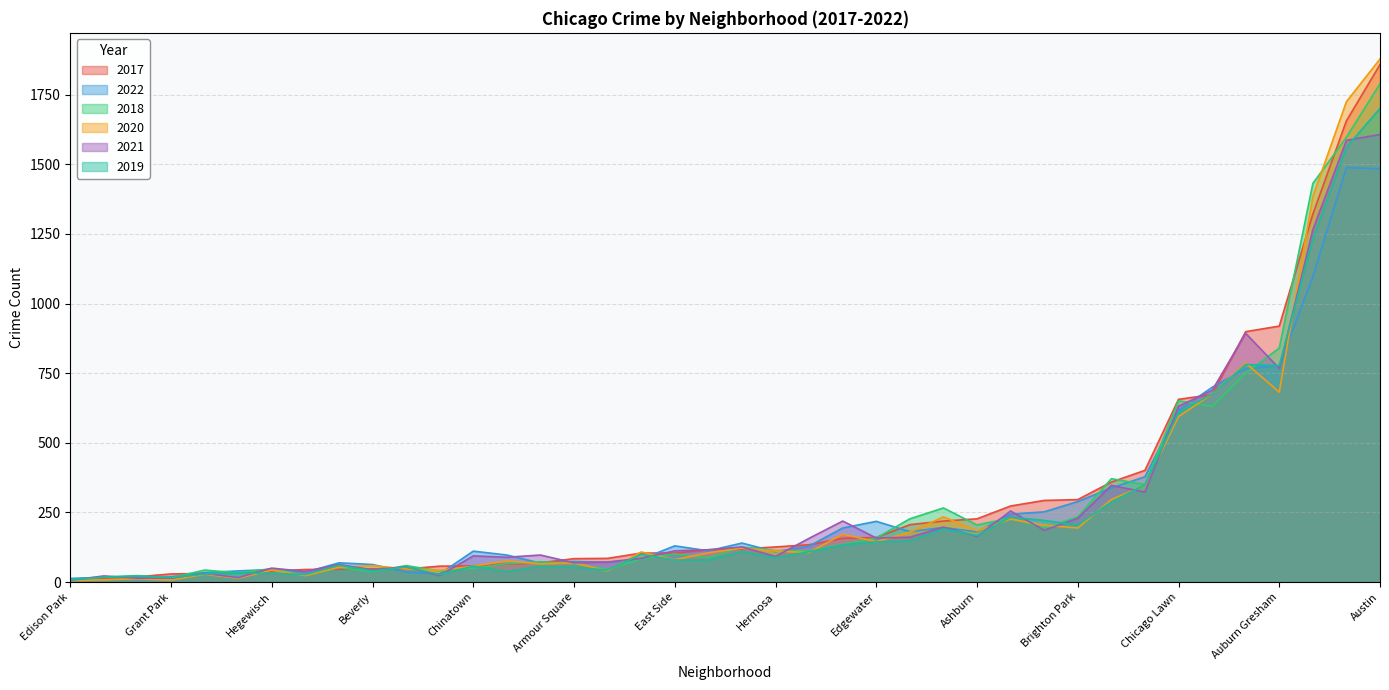

At which category is the sum across all series the highest?

Austin